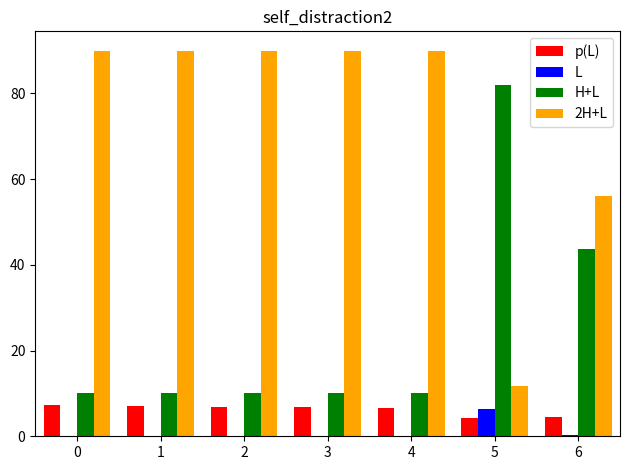

What is the sum of the 2H+L values at 4 and 5?

101.6